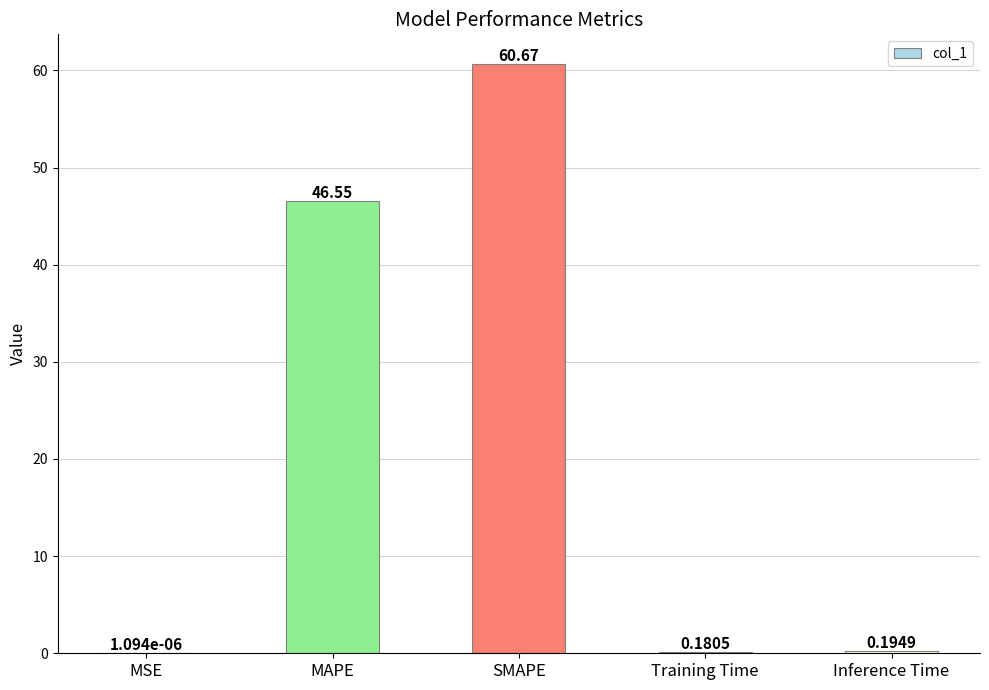

Are the bars horizontal?

No